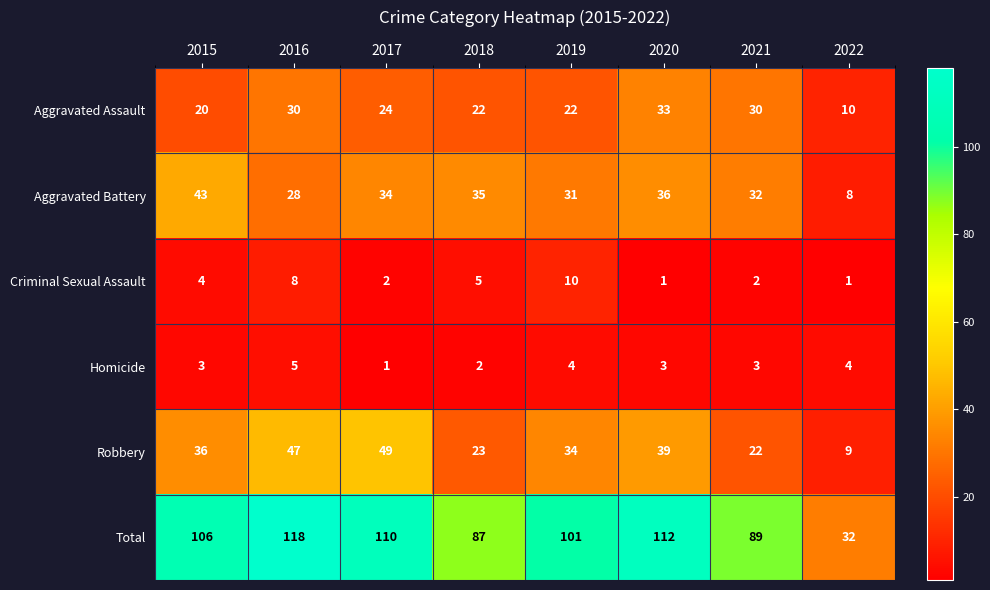

What is the minimum value for Robbery?

9